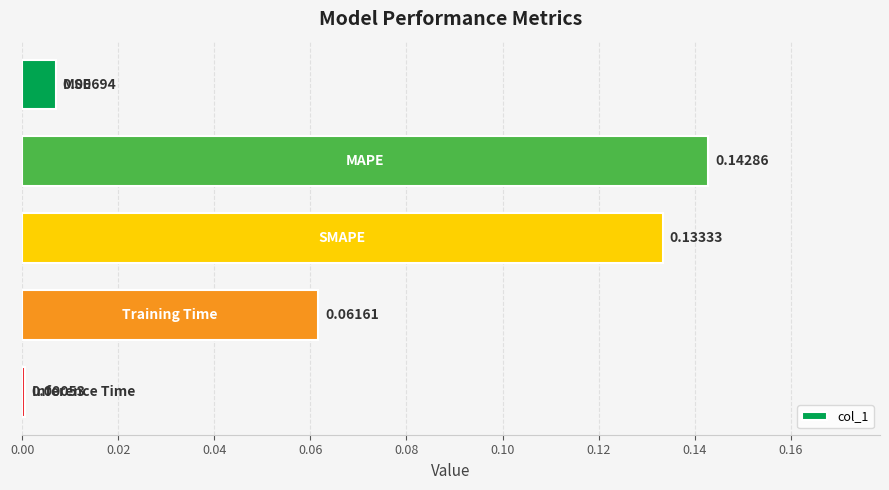

How many data points does each series have?

5